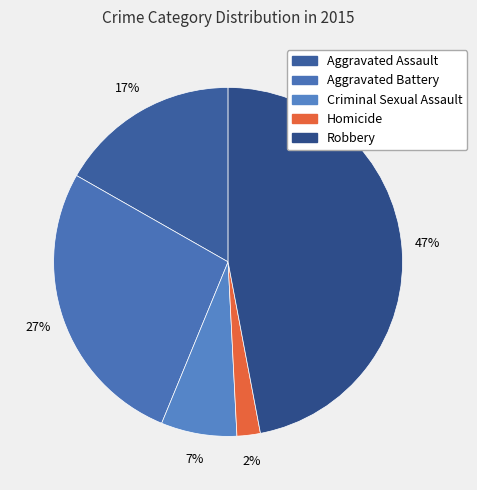

Which category has the smallest portion of the pie?

Homicide